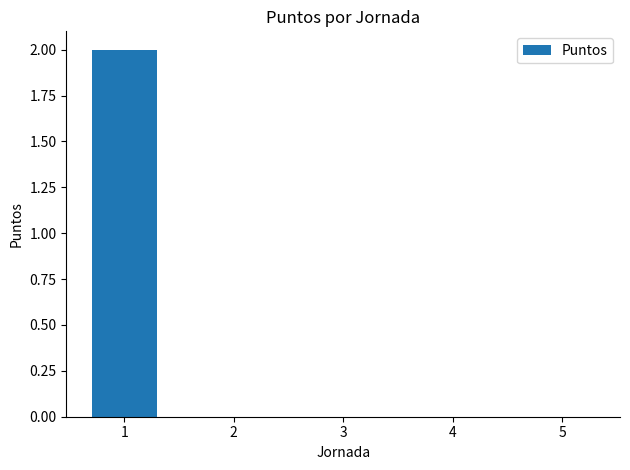

Is it true that the value at 3 is -1?

False